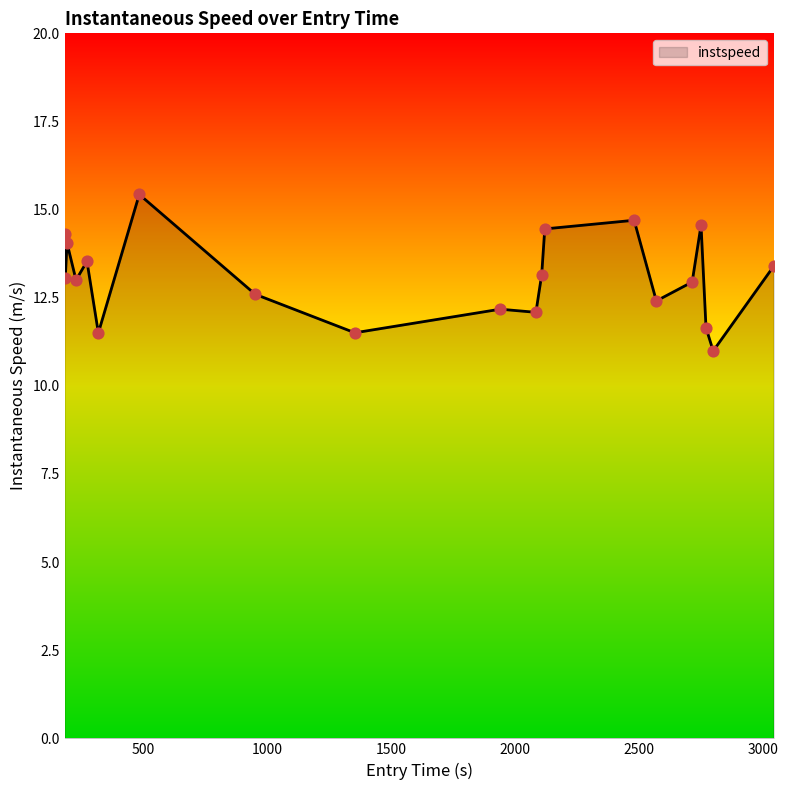

What is the maximum value shown in the chart?

15.4